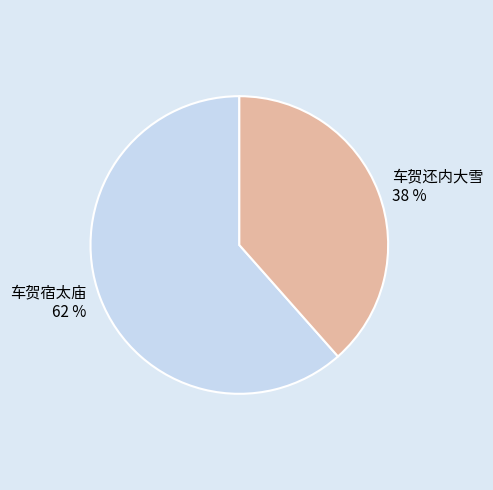

How many segments does this pie chart have?

2